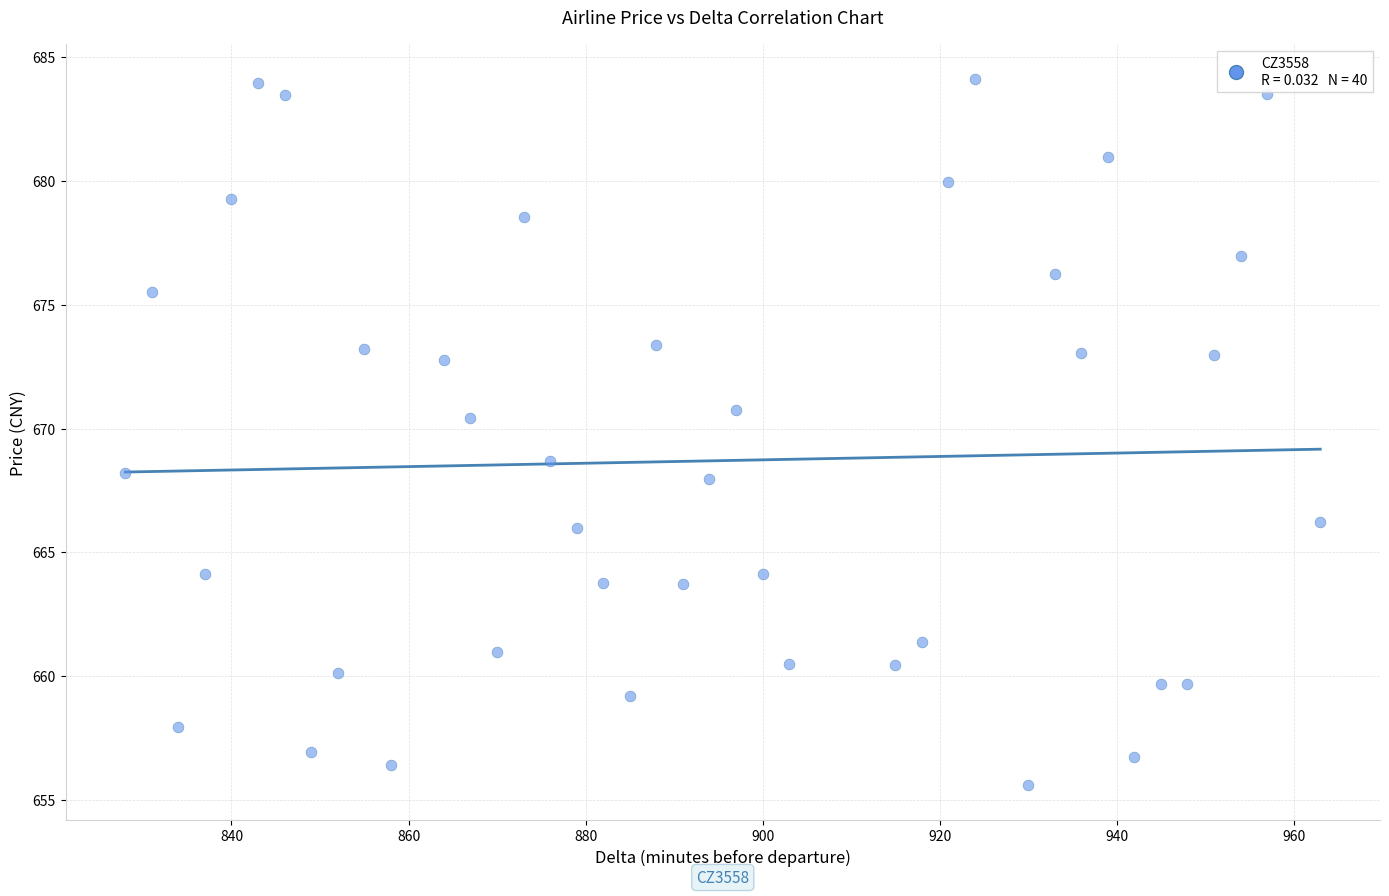

What Y value in the scatter plot is closest to 669?

668.7